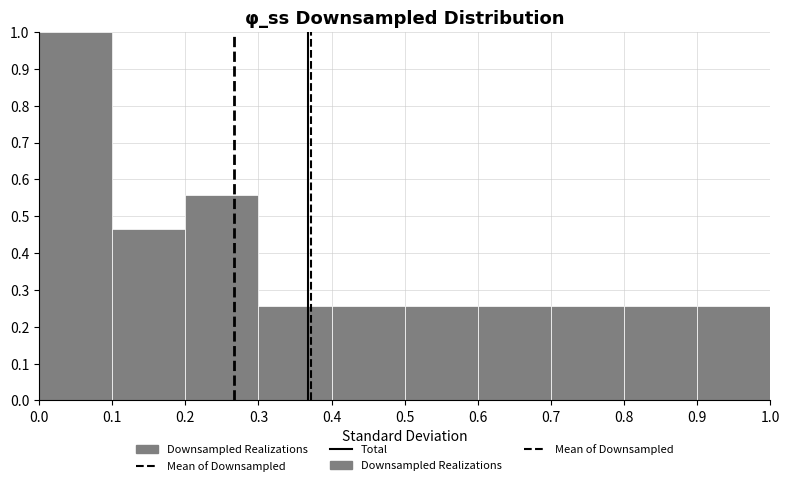

Which range on the x-axis has the tallest bar?

0.0 to 0.1